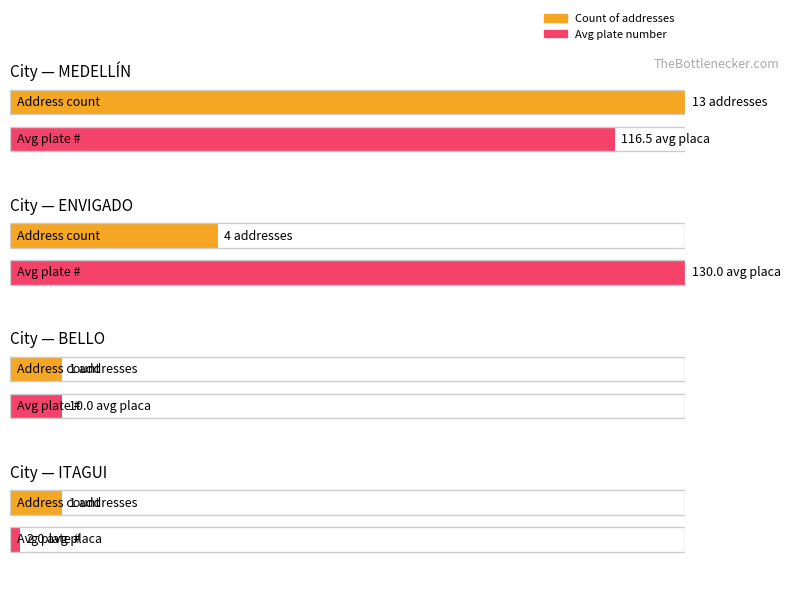

Does the chart contain stacked bars?

No